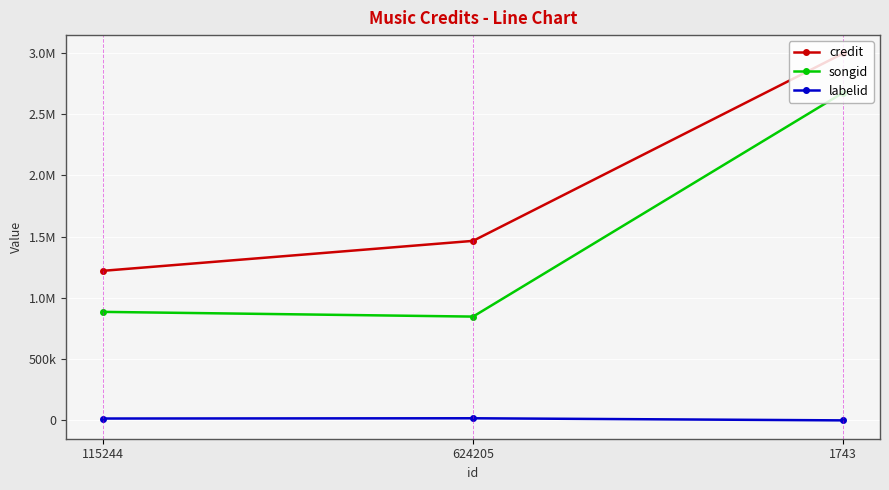

At which category is the sum across all series the highest?

1743